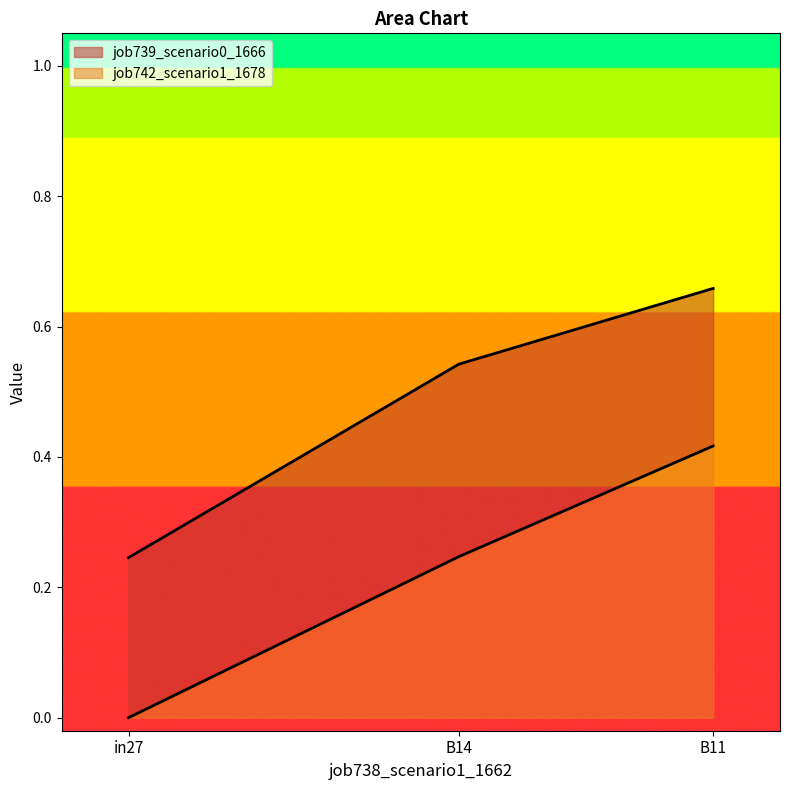

List the series in order of their peak value, lowest first.

job742_scenario1_1678, job739_scenario0_1666